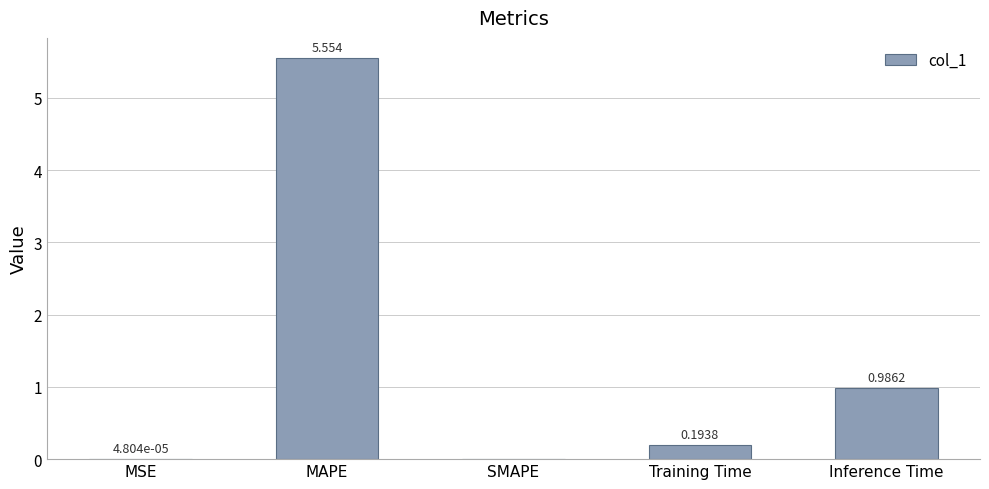

Between MAPE and MSE, which is larger?

MAPE